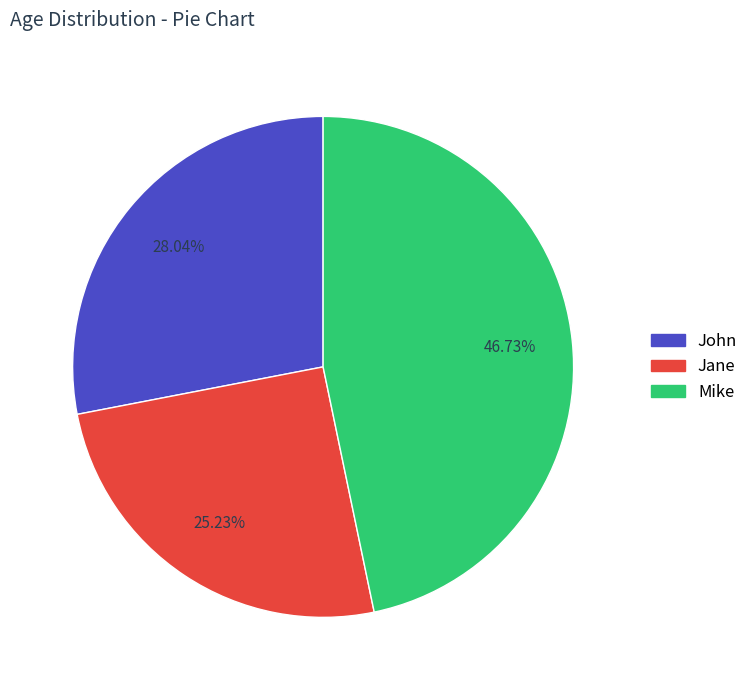

How many slices are in this pie chart?

3